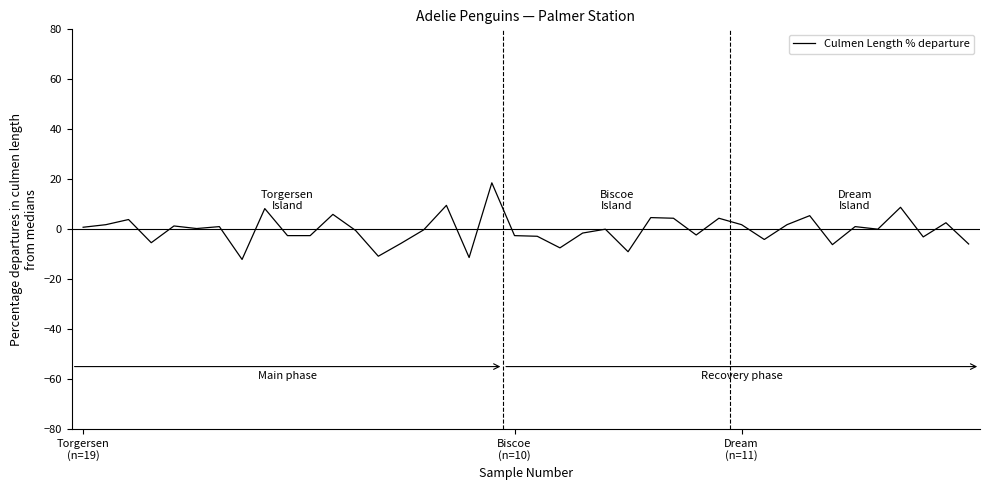

How many series are shown in this chart?

1